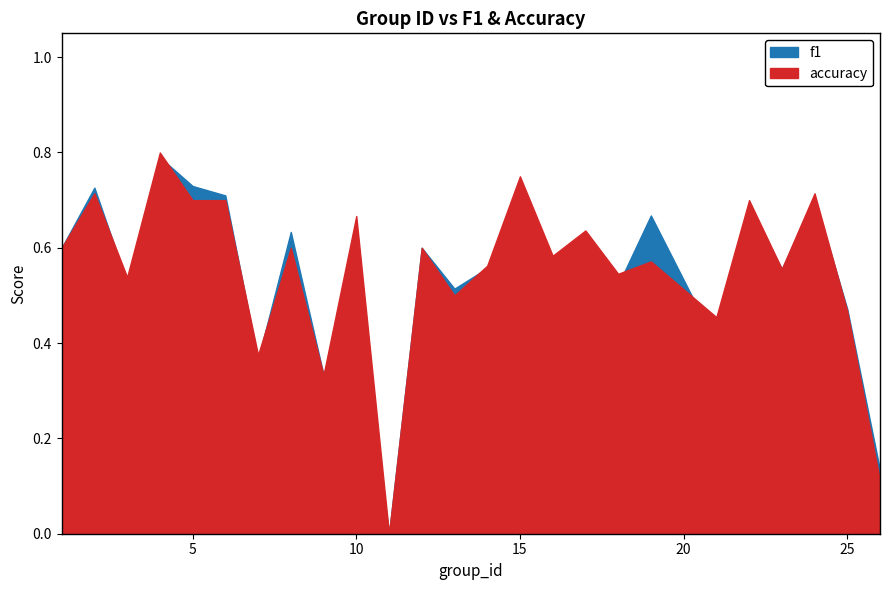

What is the average value of the f1 series?

0.5